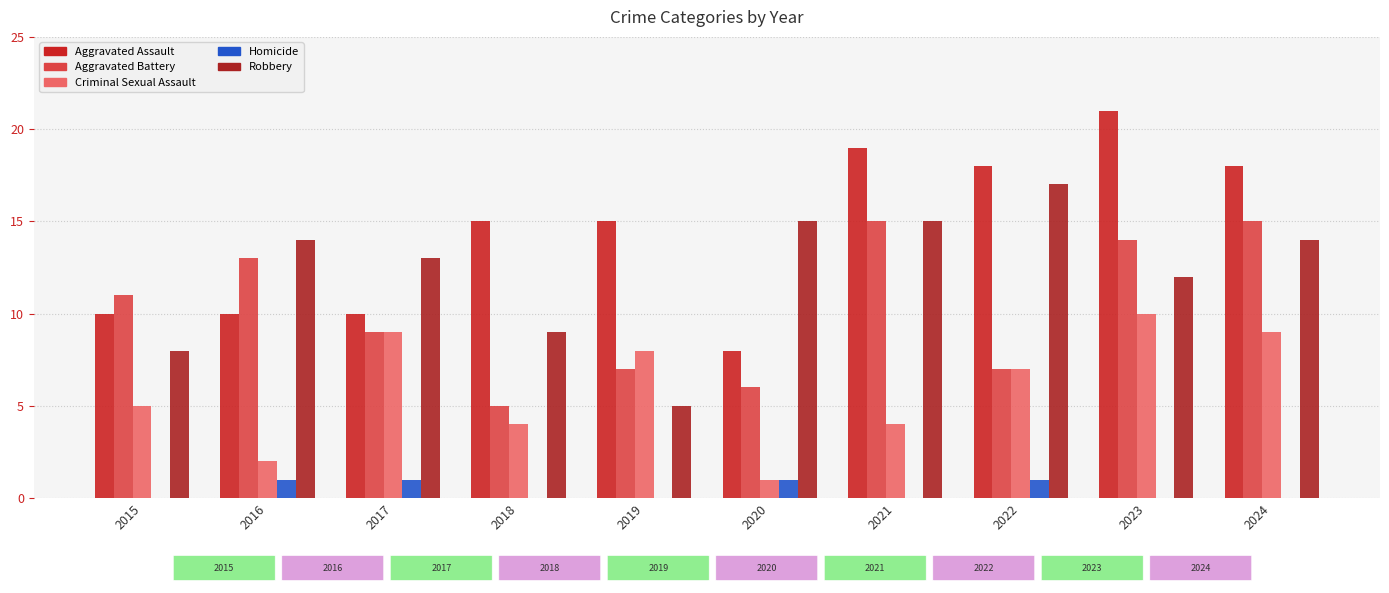

At which category is the sum across all series the highest?

2023